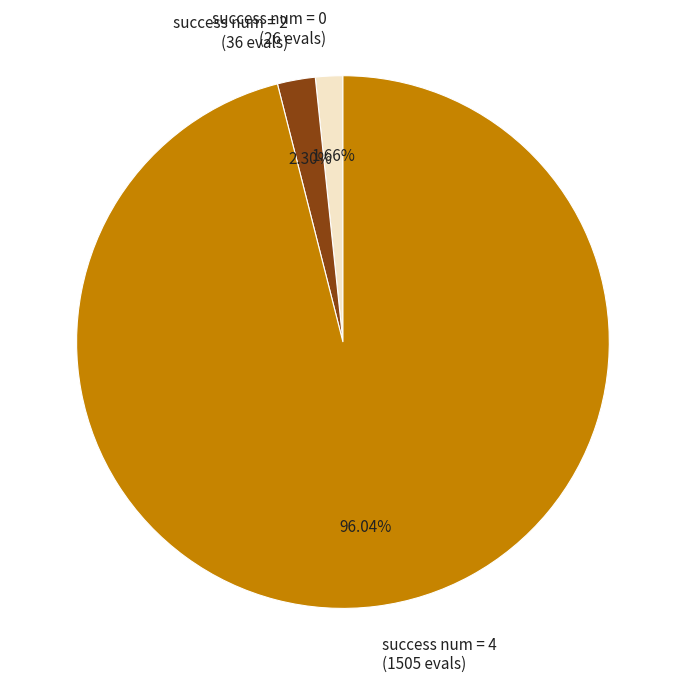

What is the ratio of the value at success num = 0 (26 evals) to the value at success num = 2 (36 evals)?

0.7